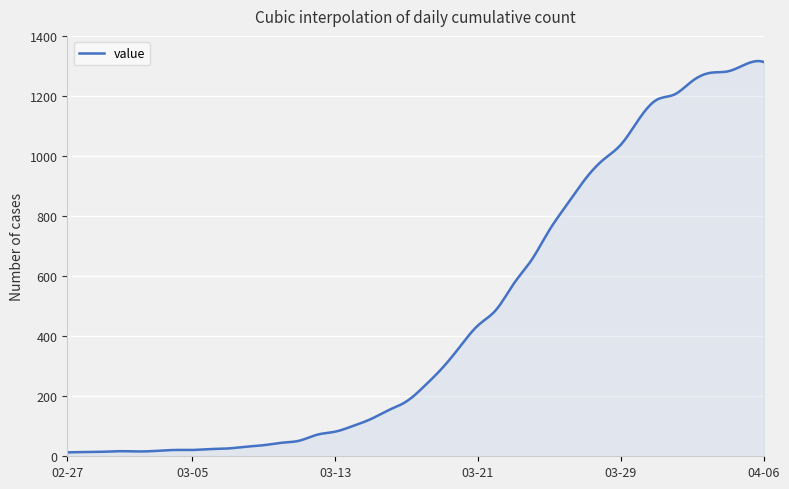

What is the maximum value shown in the chart?

1316.1